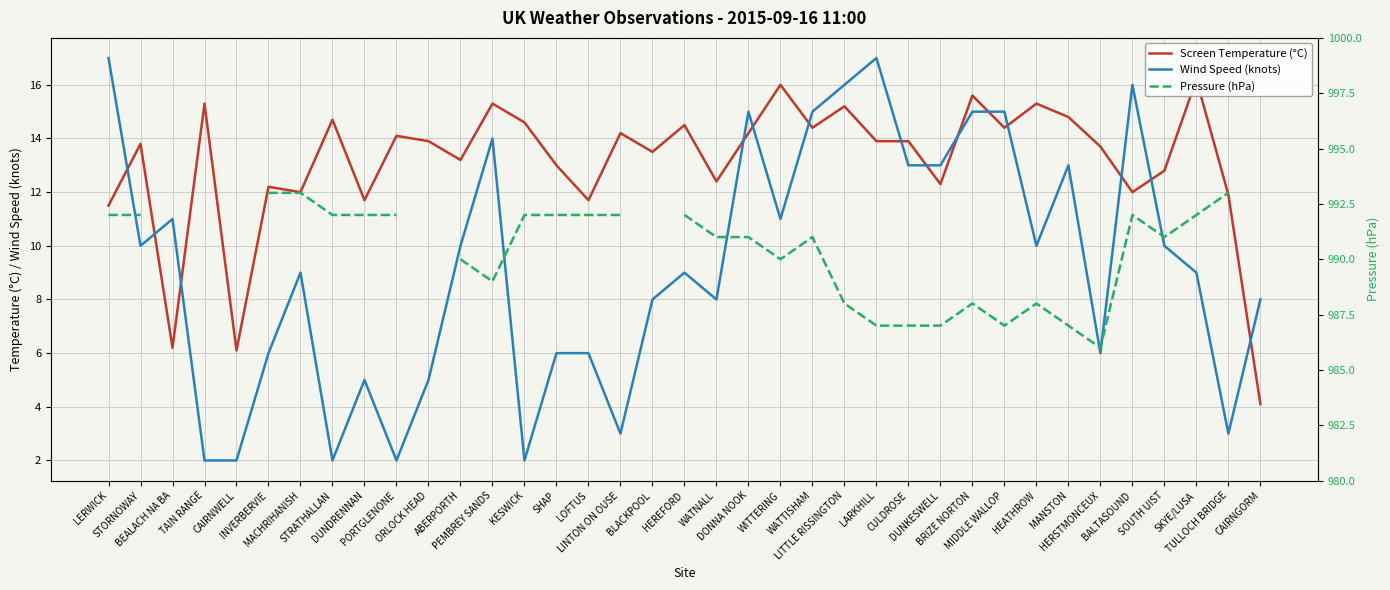

True or false: Pressure (hPa) and Wind Speed (knots) cross at least once.

False